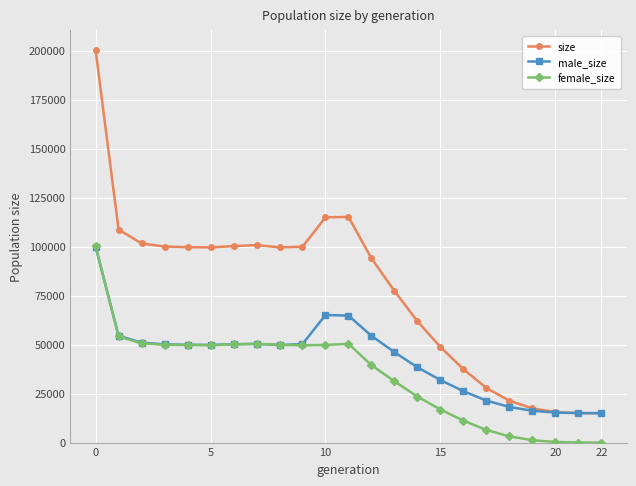

Which series has the largest range (max minus min)?

size